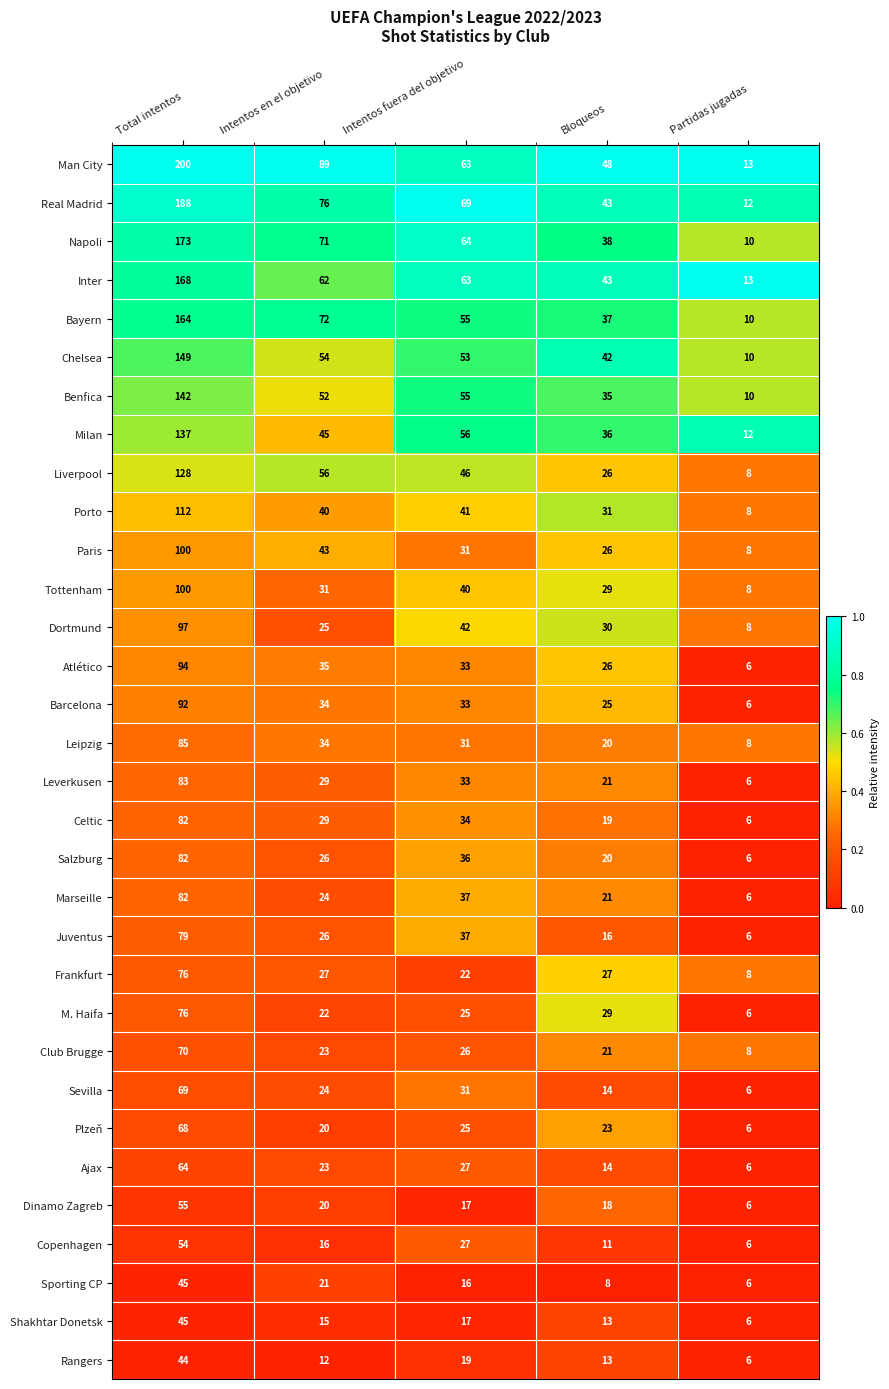

What is the total value across all series at Partidas jugadas?

250